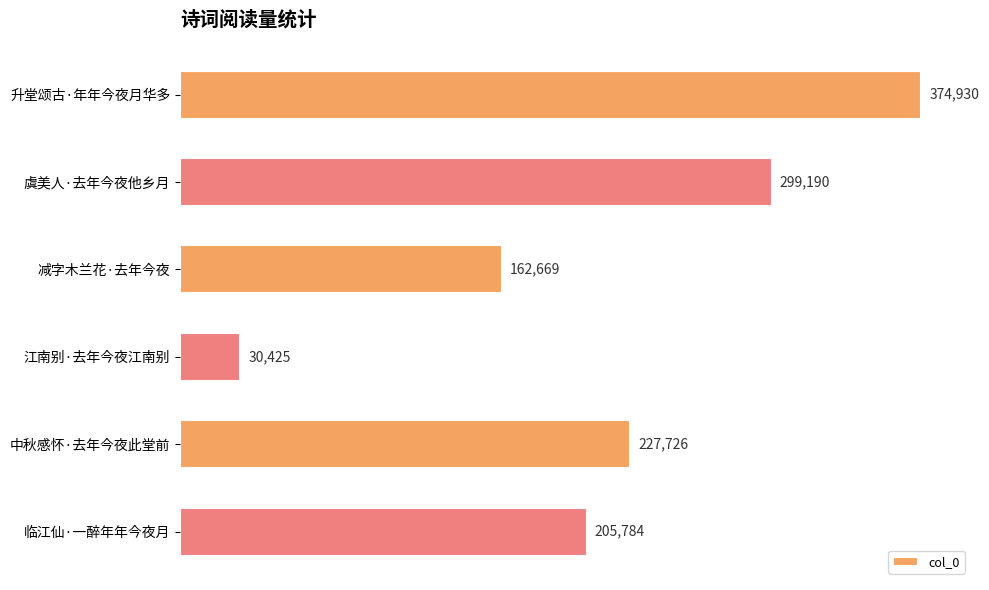

What is the change in value from 虞美人·去年今夜他乡月 to 江南别·去年今夜江南别?

-268765